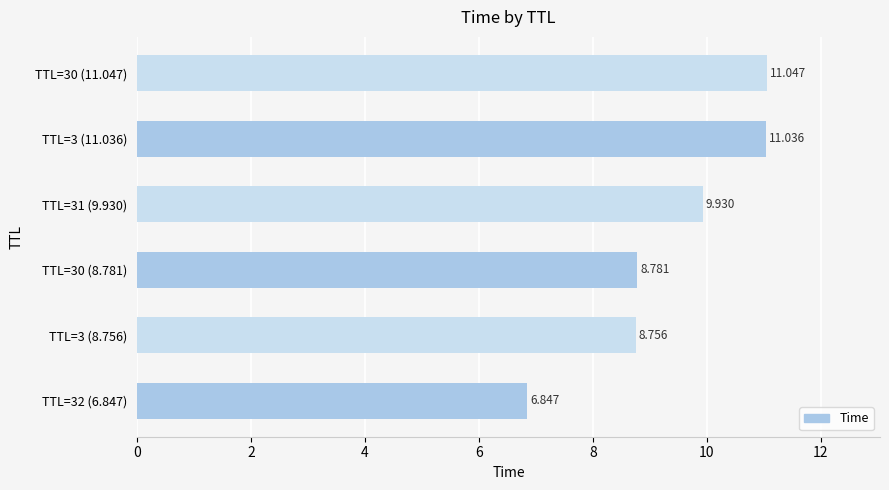

What is the difference between the second highest and minimum values?

4.2